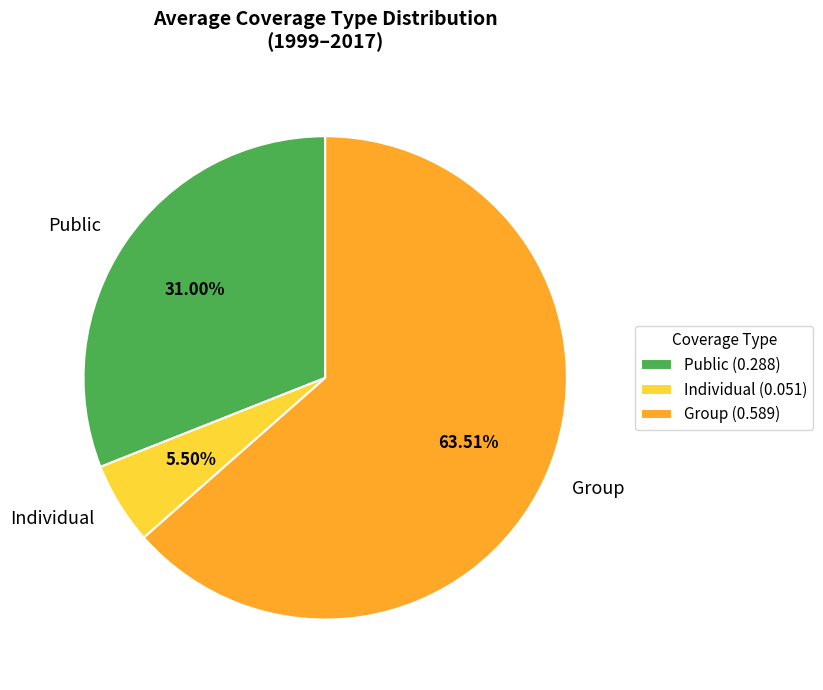

What is the ratio of the value at Public to the value at Group?

0.5